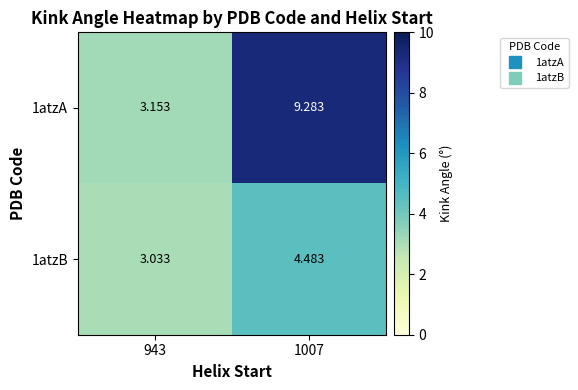

Rank the series by their average value, from lowest to highest.

1atzB, 1atzA